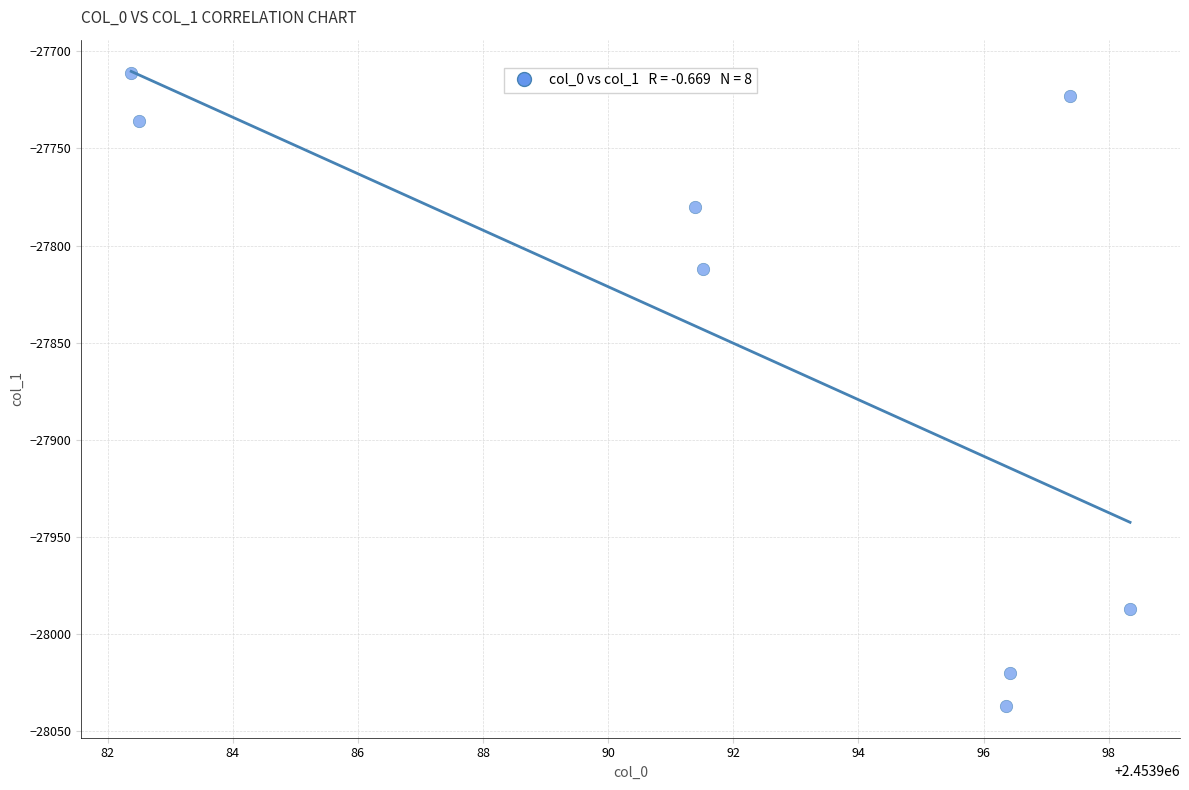

What is the range of Y values (max minus min)?

326